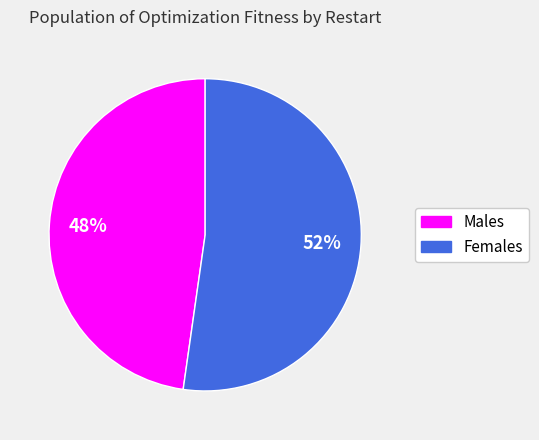

To the nearest percent, what is the average slice percentage?

50%